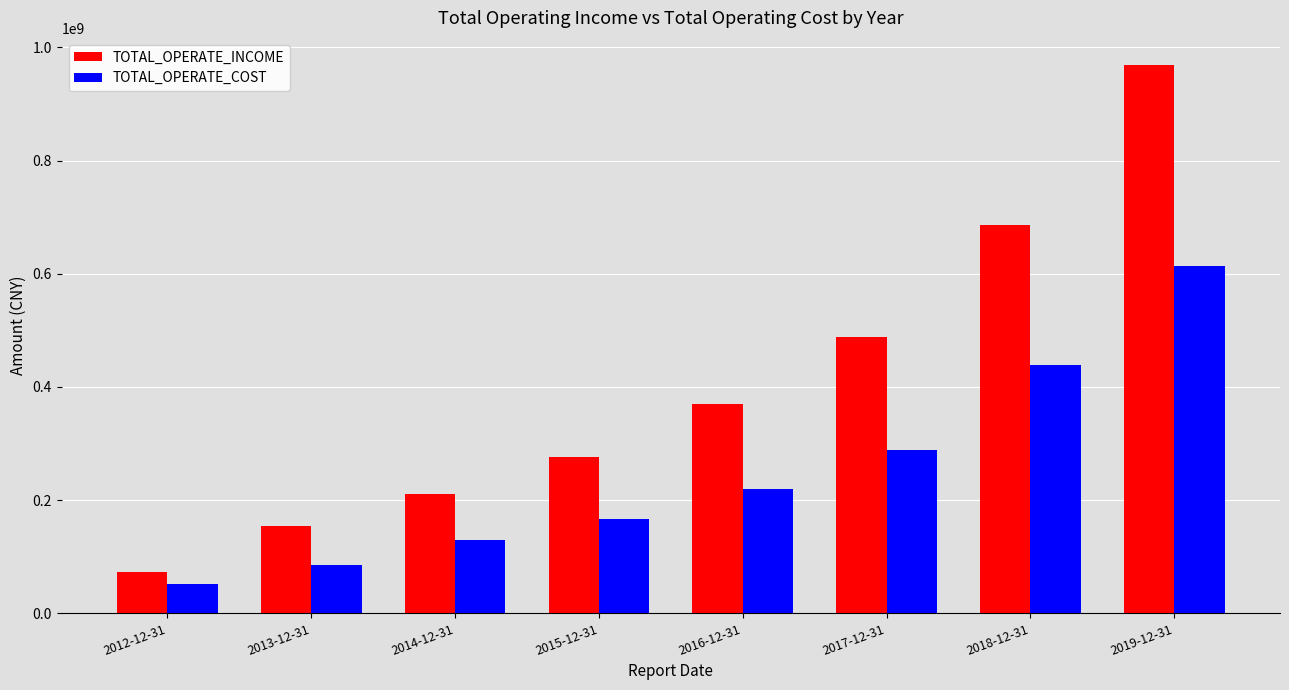

At which label is TOTAL_OPERATE_INCOME closest to 520922316?

2017-12-31